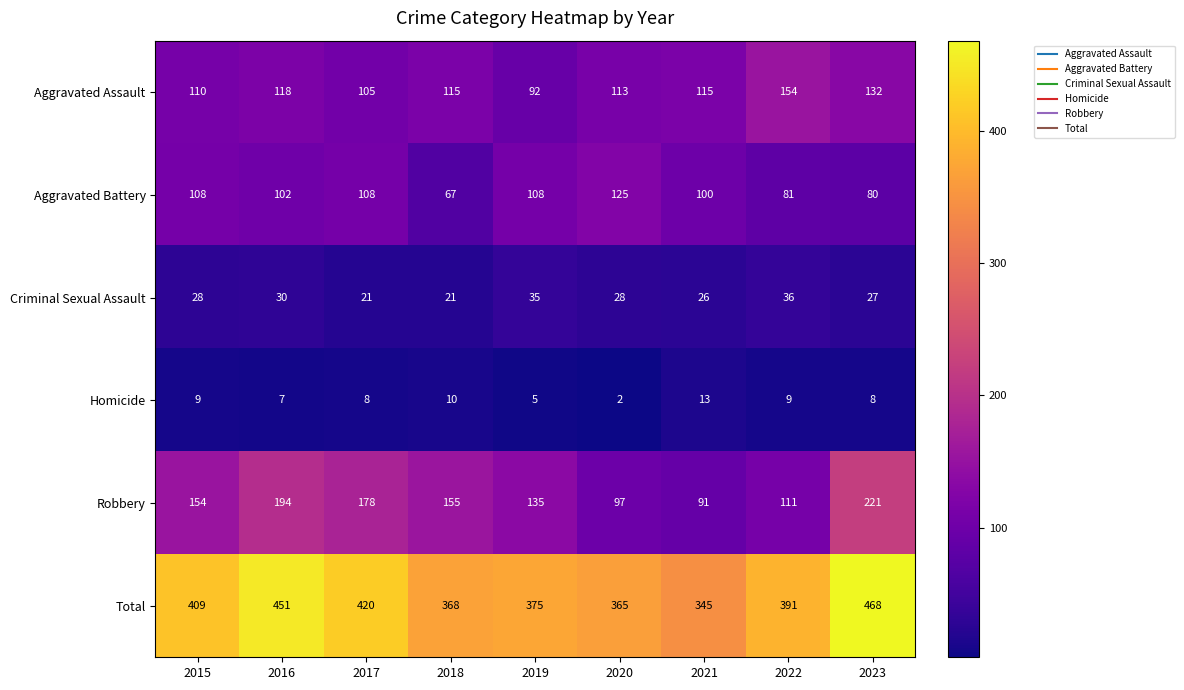

Rank the series by their maximum value, from highest to lowest.

Total, Robbery, Aggravated Assault, Aggravated Battery, Criminal Sexual Assault, Homicide